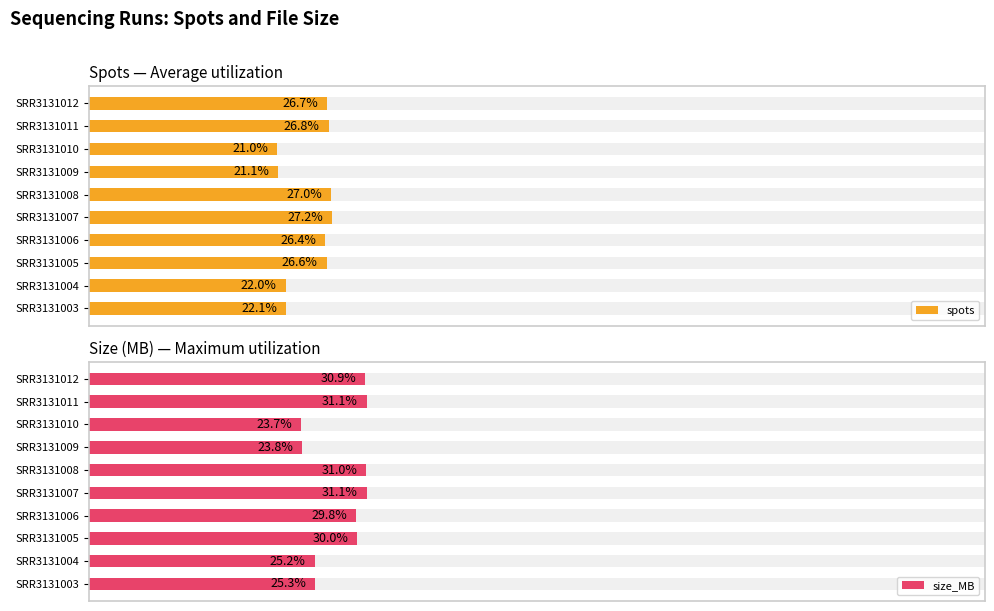

Reading left to right, transcribe all the data shown in this chart.

spots: 22.1	22.0	26.6	26.4	27.2	27.0	21.1	21.0	26.8	26.7
size_MB: 25.3	25.2	30.0	29.8	31.1	31.0	23.8	23.7	31.1	30.9